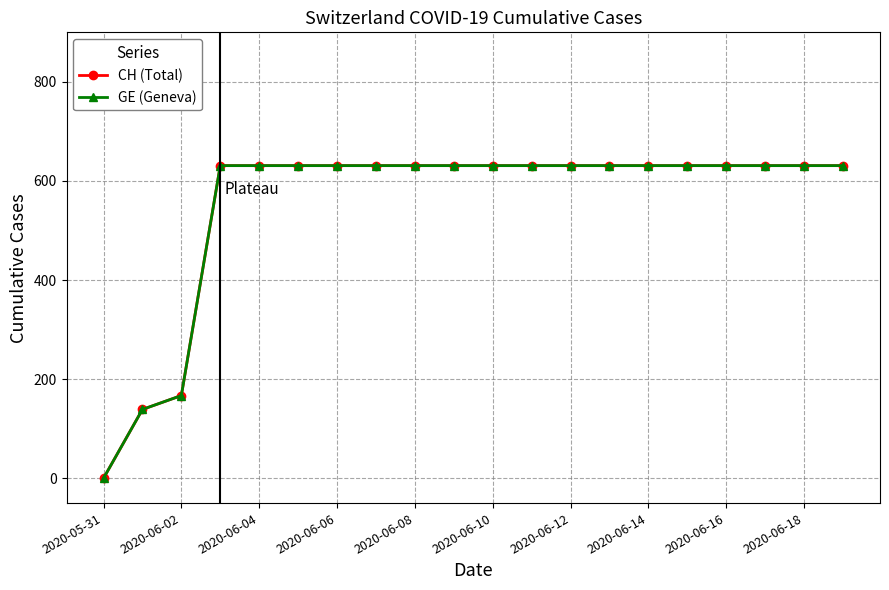

True or false: GE (Geneva) and CH (Total) cross at least once.

False